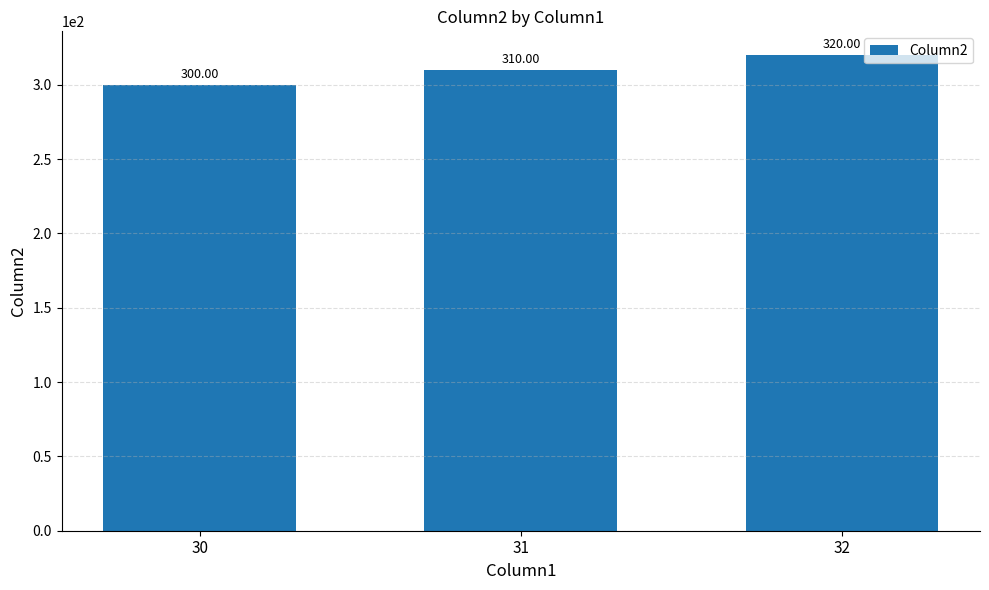

Are the bars grouped side by side (vs. stacked)?

No